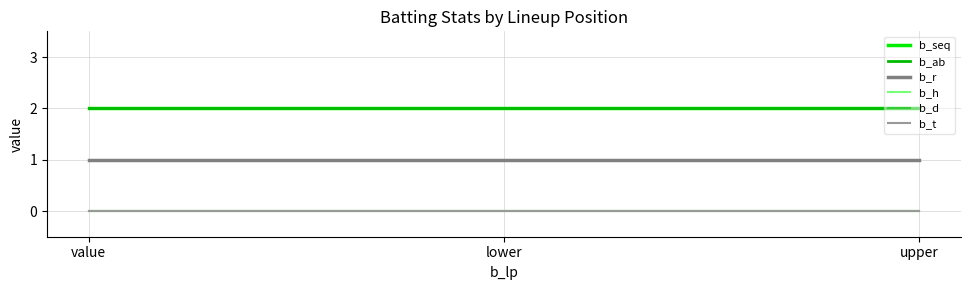

Is this an area chart (filled region under the line)?

No